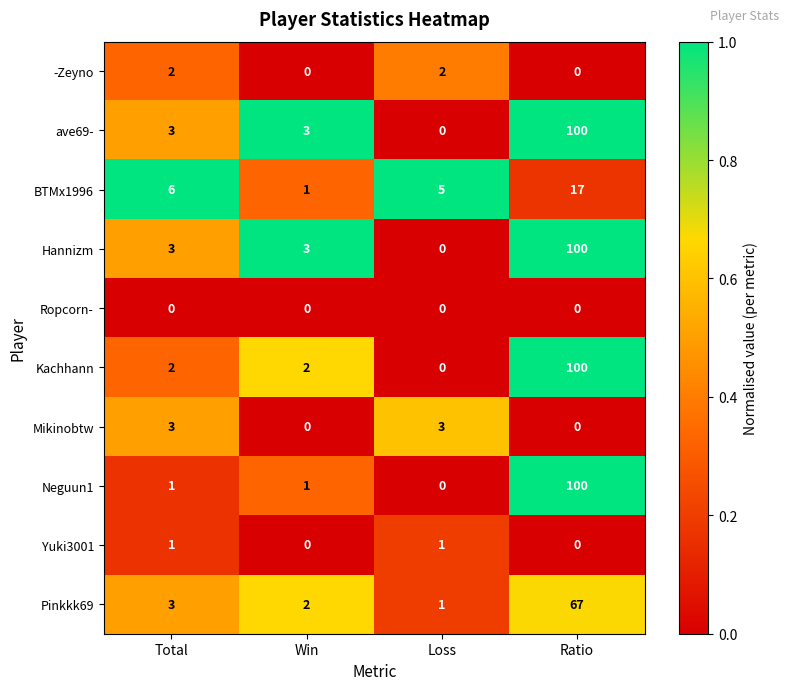

How many data points does each series have?

4